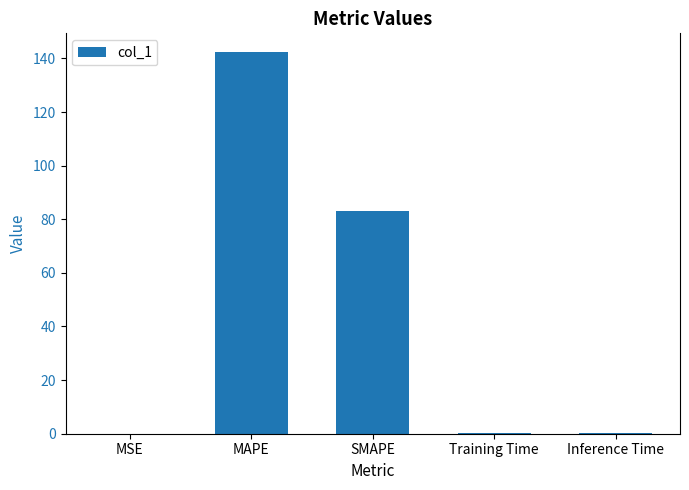

The chart shows a value of 0.4 at Inference Time. True or false?

True